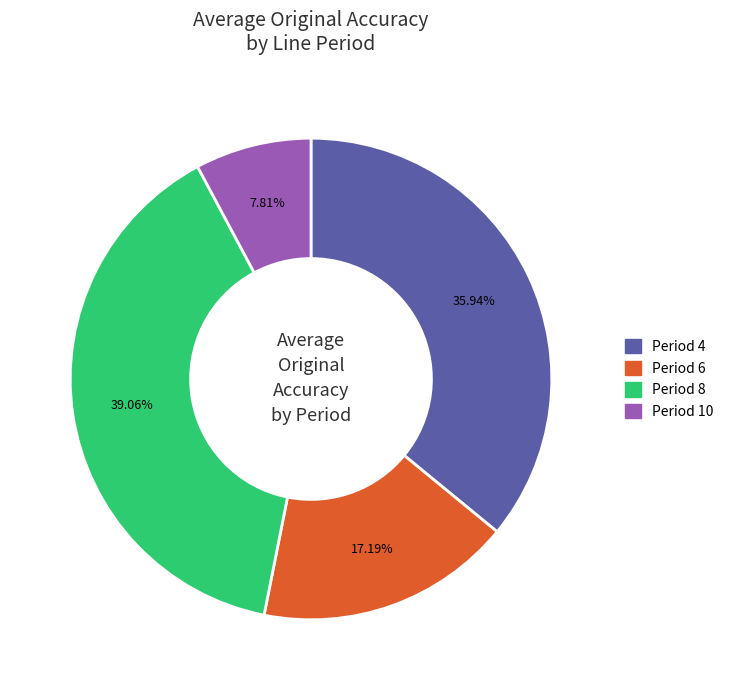

Does any single category account for the majority?

No